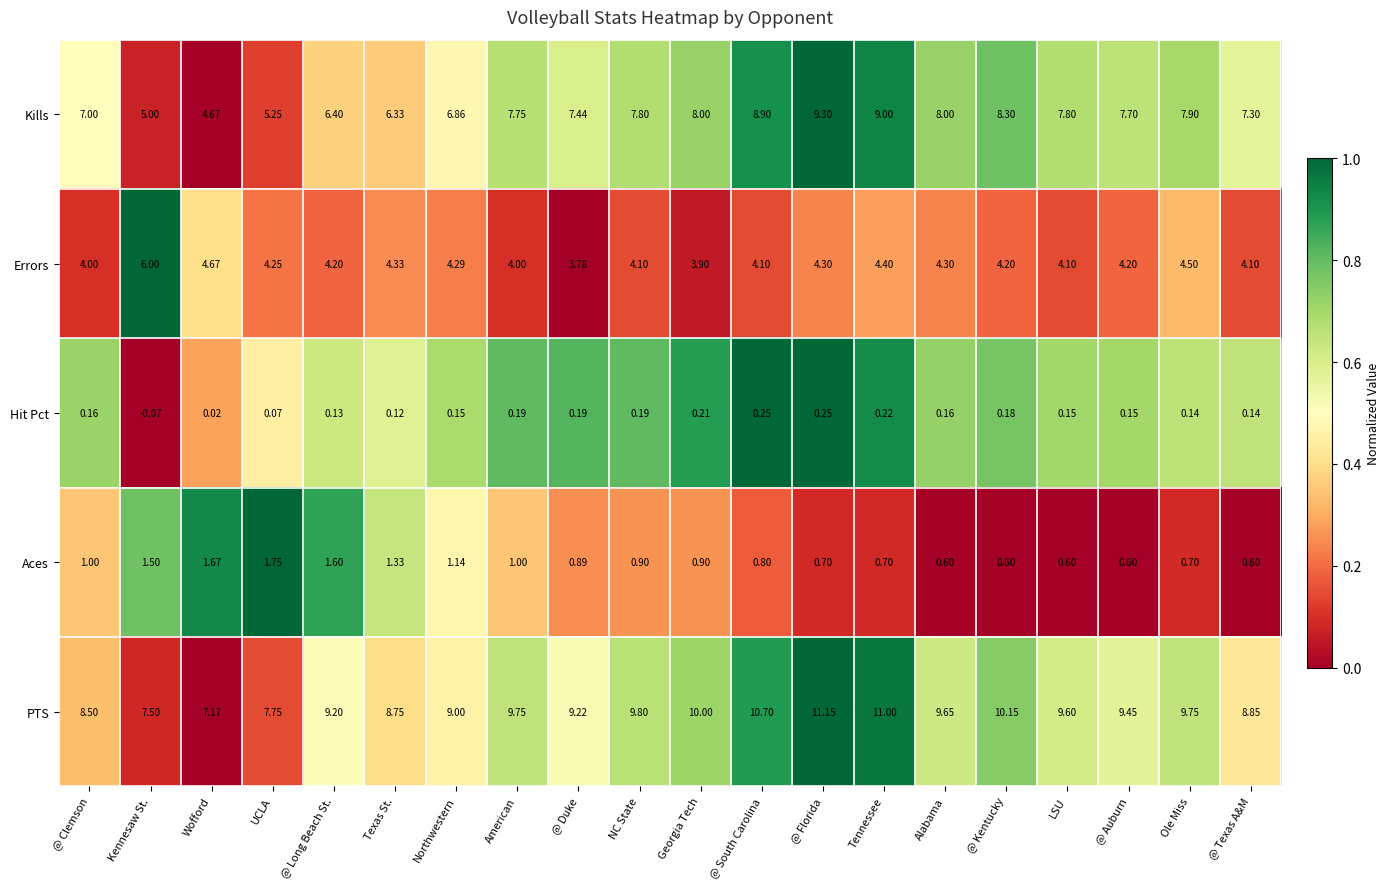

What is the difference between the highest and lowest values at @ Florida?

10.9